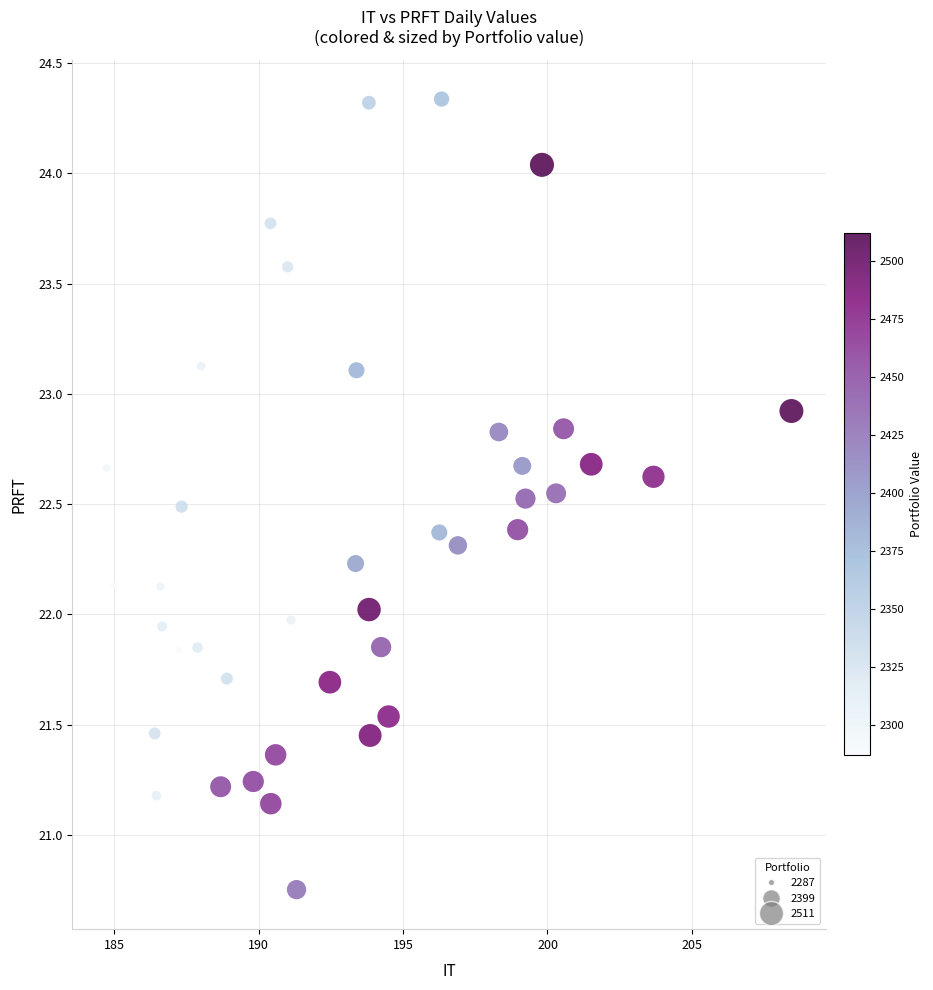

What is the range of X values (max minus min)?

23.7